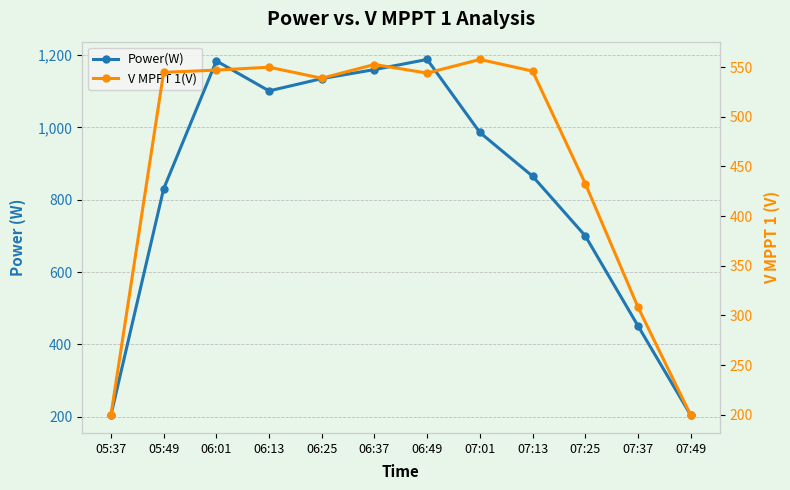

What is the value of the V MPPT 1(V) point at the 8th from the left?

557.6